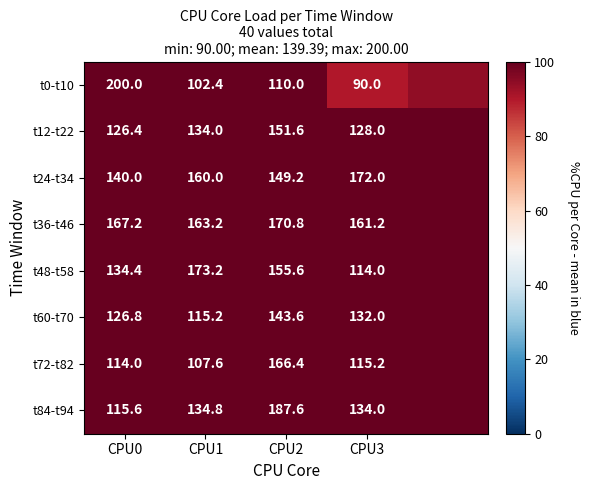

True or false: t84-t94 has a value of 187.6 at CPU2.

True